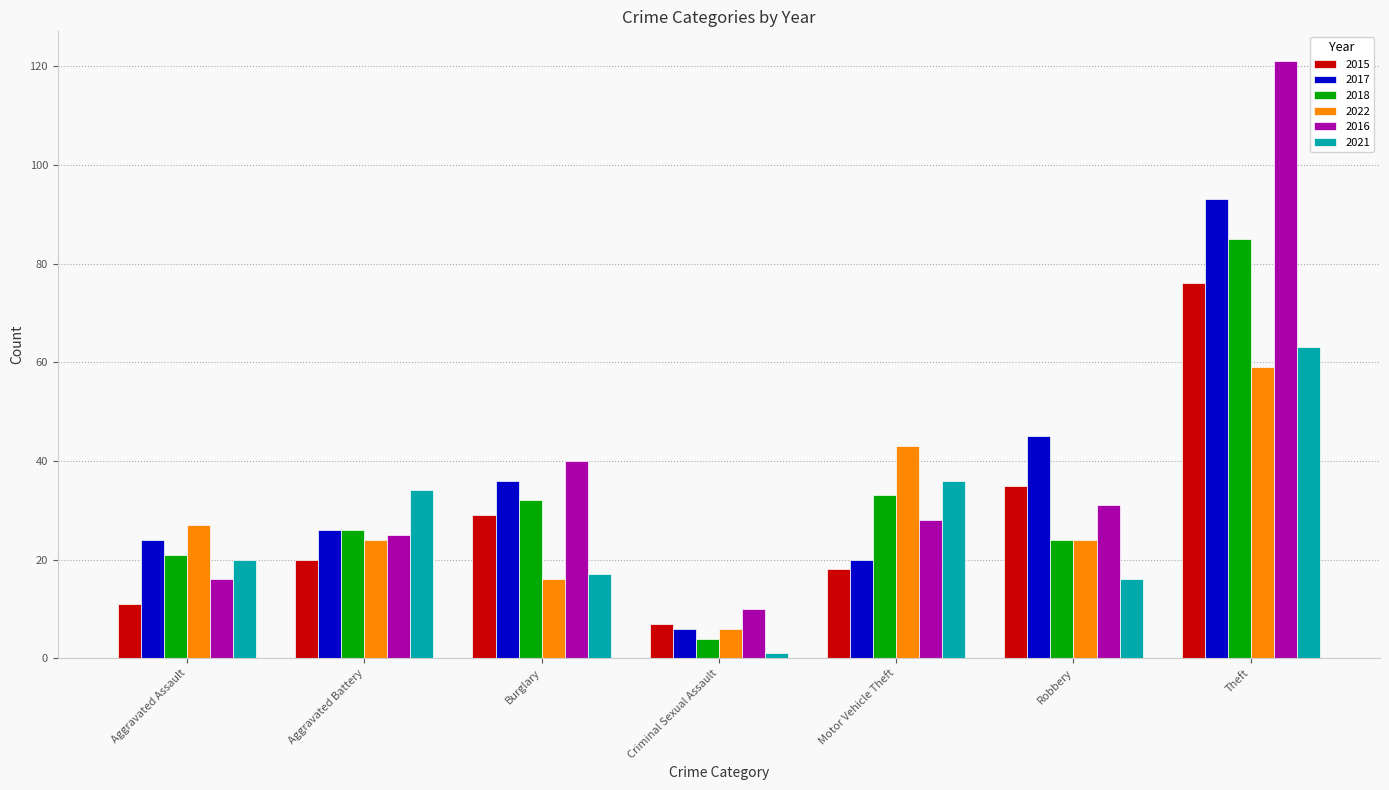

What is the value of the 2015 bar at the 1st from the left?

11